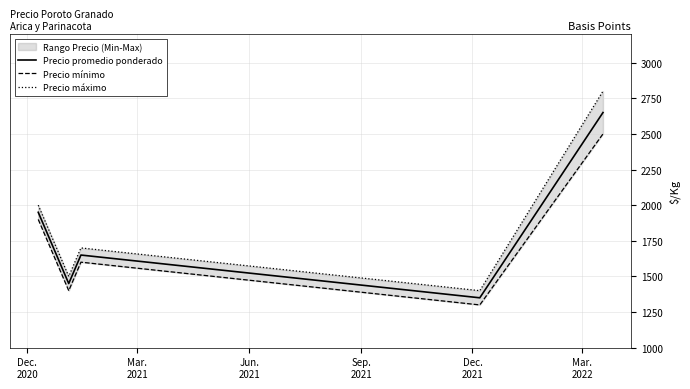

What is the minimum value for Precio promedio ponderado?

1350